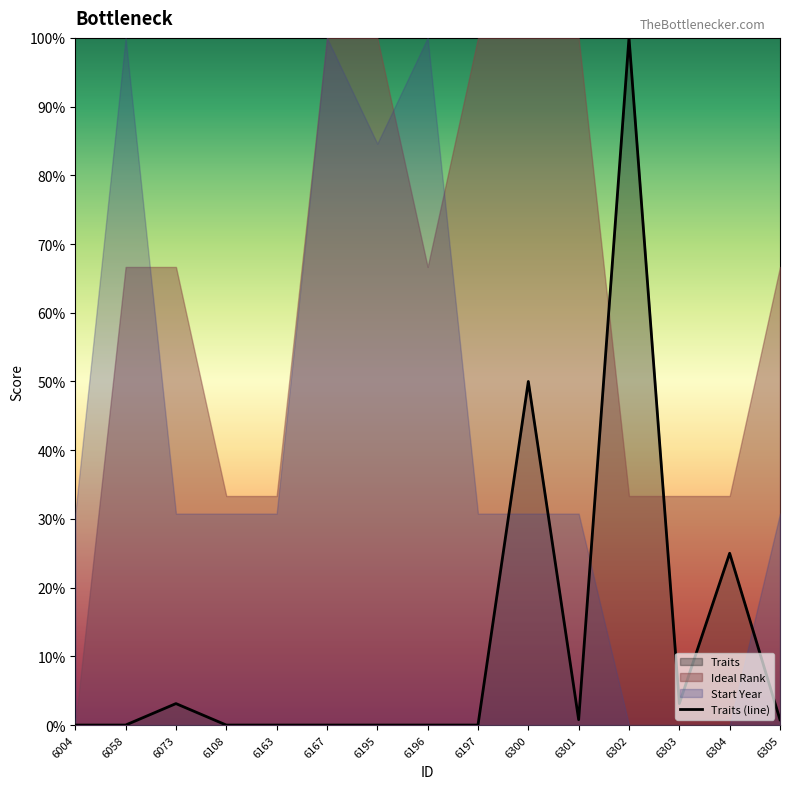

Reading right to left, list all the values displayed in this chart.

0.0	0.2	0.0	1.0	0.0	0.5	0.0	0.0	0.0	0.0	0.0	0.0	0.0	0.0	0.0